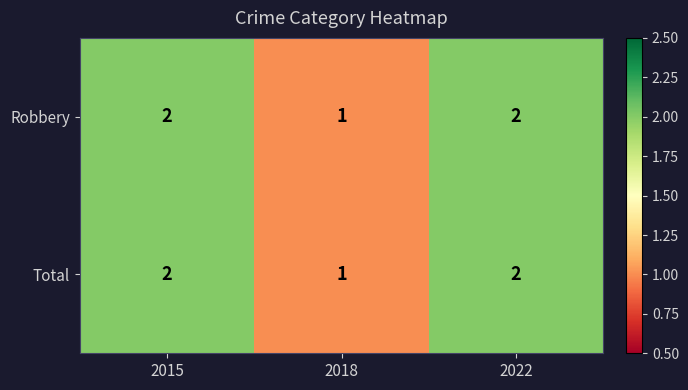

Reading left to right, what are all the values shown in this chart?

Robbery: 2015=2	2018=1	2022=2
Total: 2015=2	2018=1	2022=2